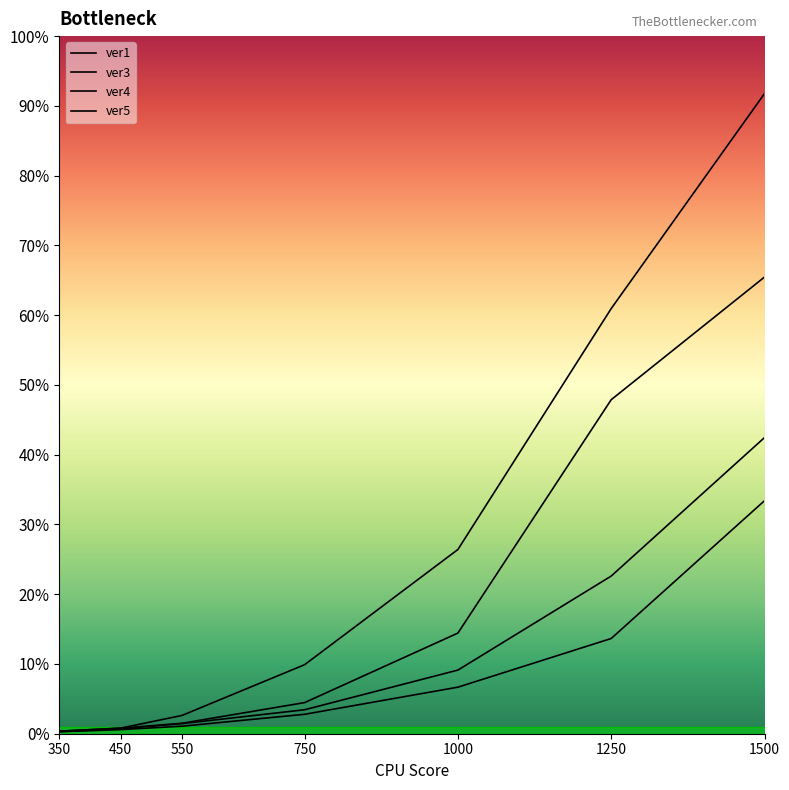

What is the difference between the ver3 values at 550 and 450?

0.4